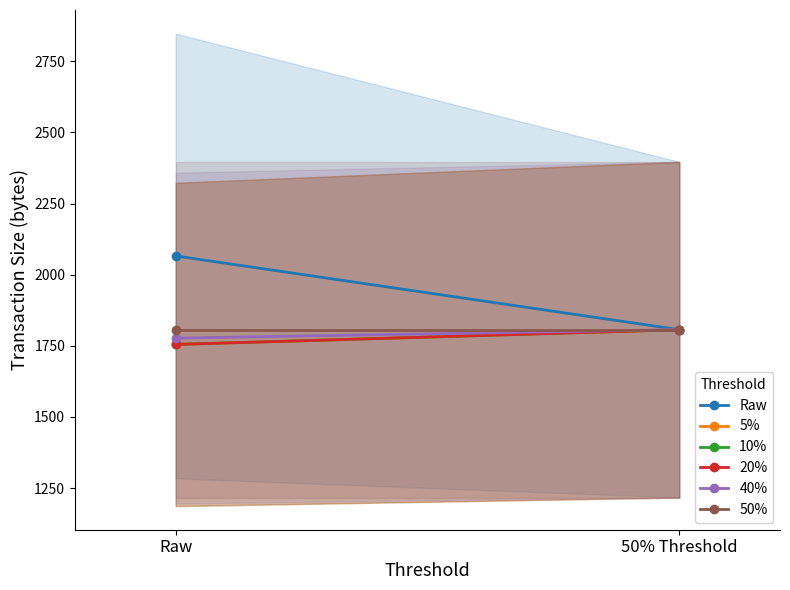

Between 50% Threshold and Raw, which is larger?

Raw